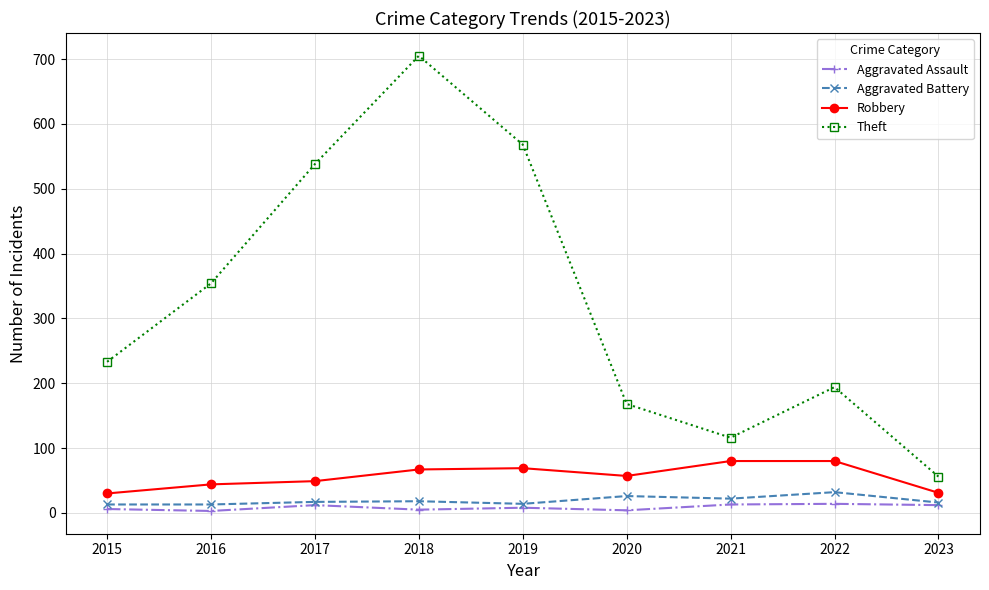

At which category does Theft reach its first local peak?

2018